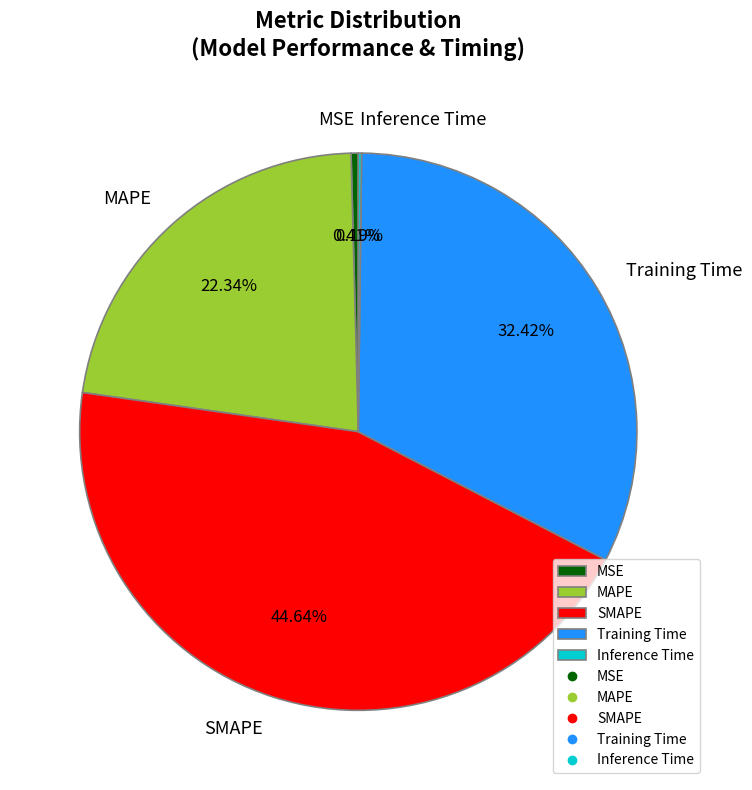

To the nearest percent, what is the combined percentage of Training Time and SMAPE?

77%